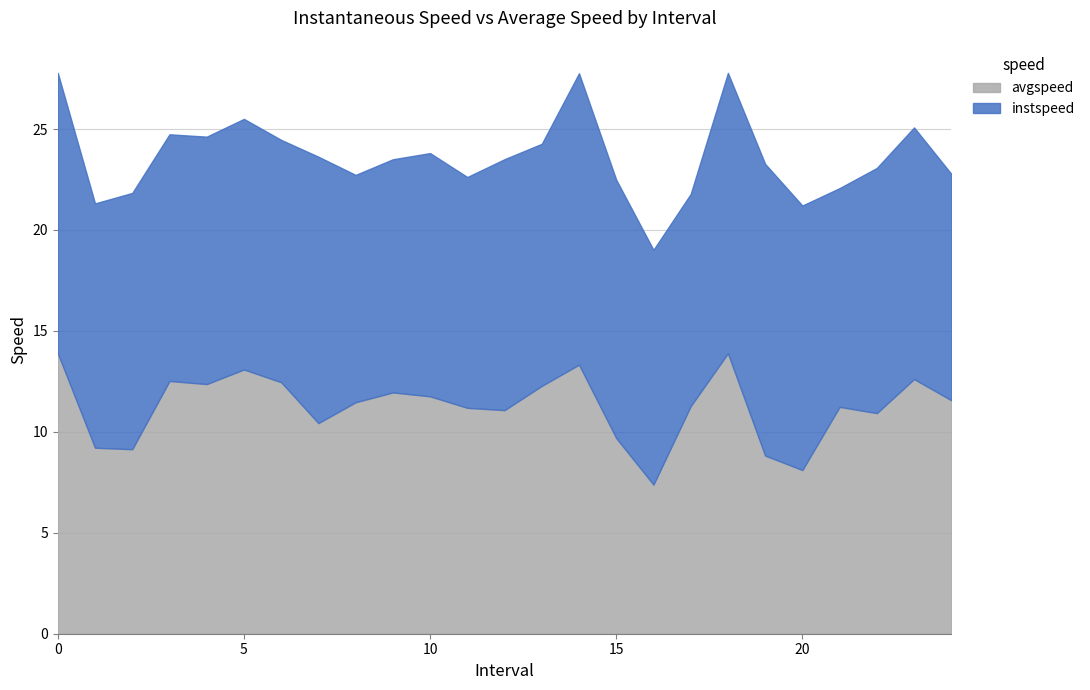

Is it true that instspeed equals 3.3 at 10.0?

False